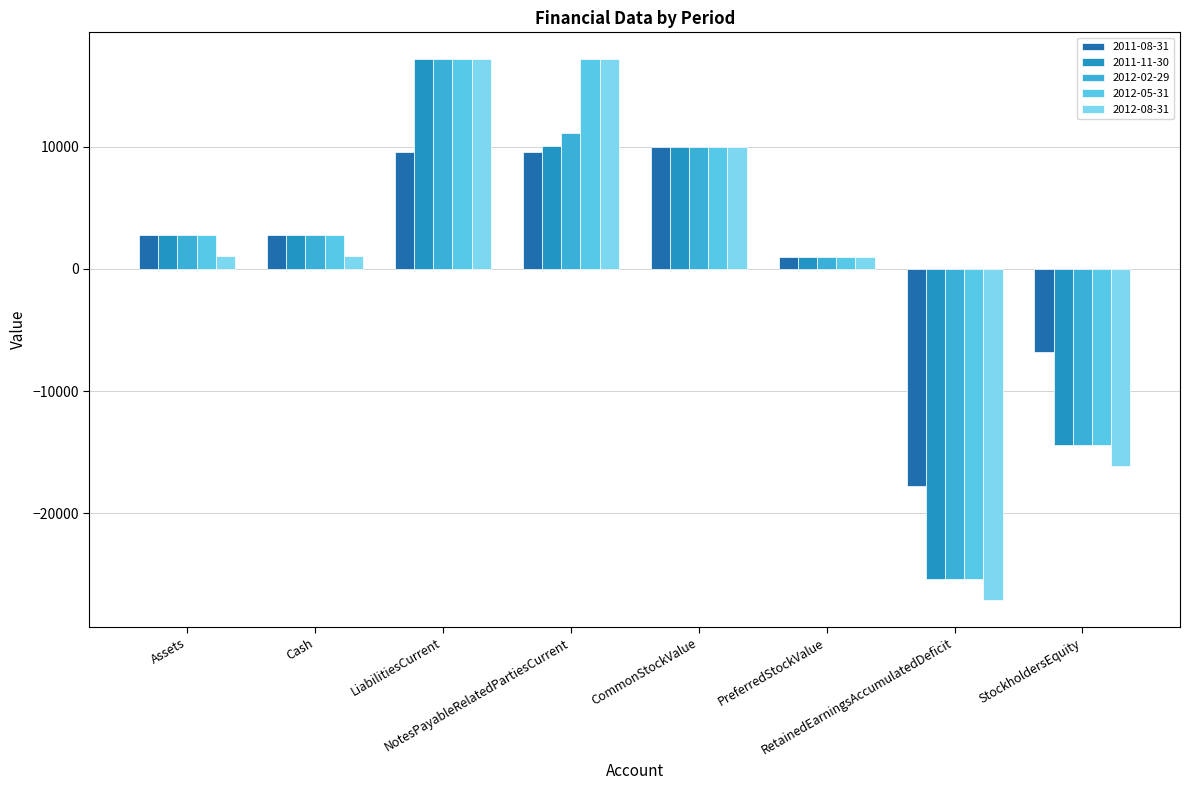

Read the 2012-02-29 value at Assets.

2789